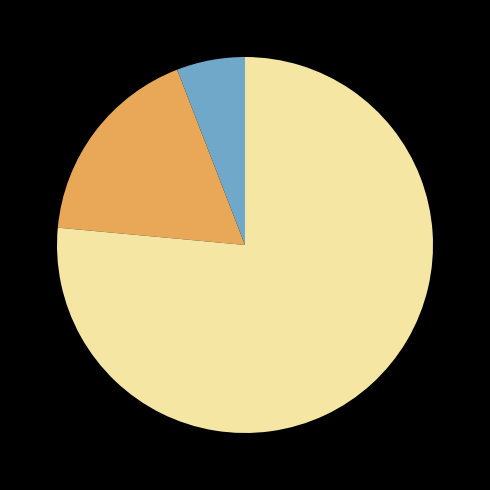

Is there a majority slice in this chart?

Yes